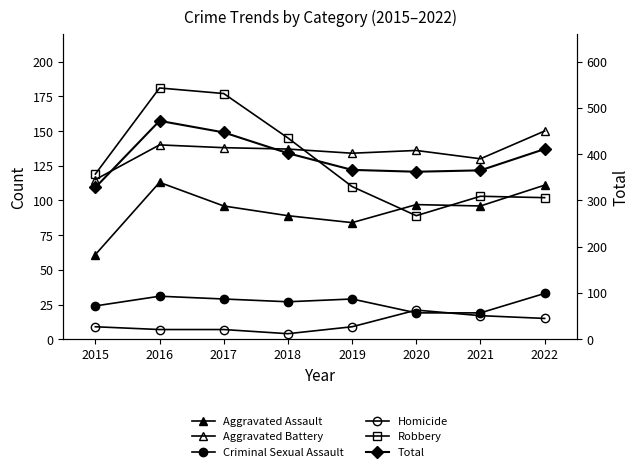

Where is the first local maximum for Aggravated Assault?

2016